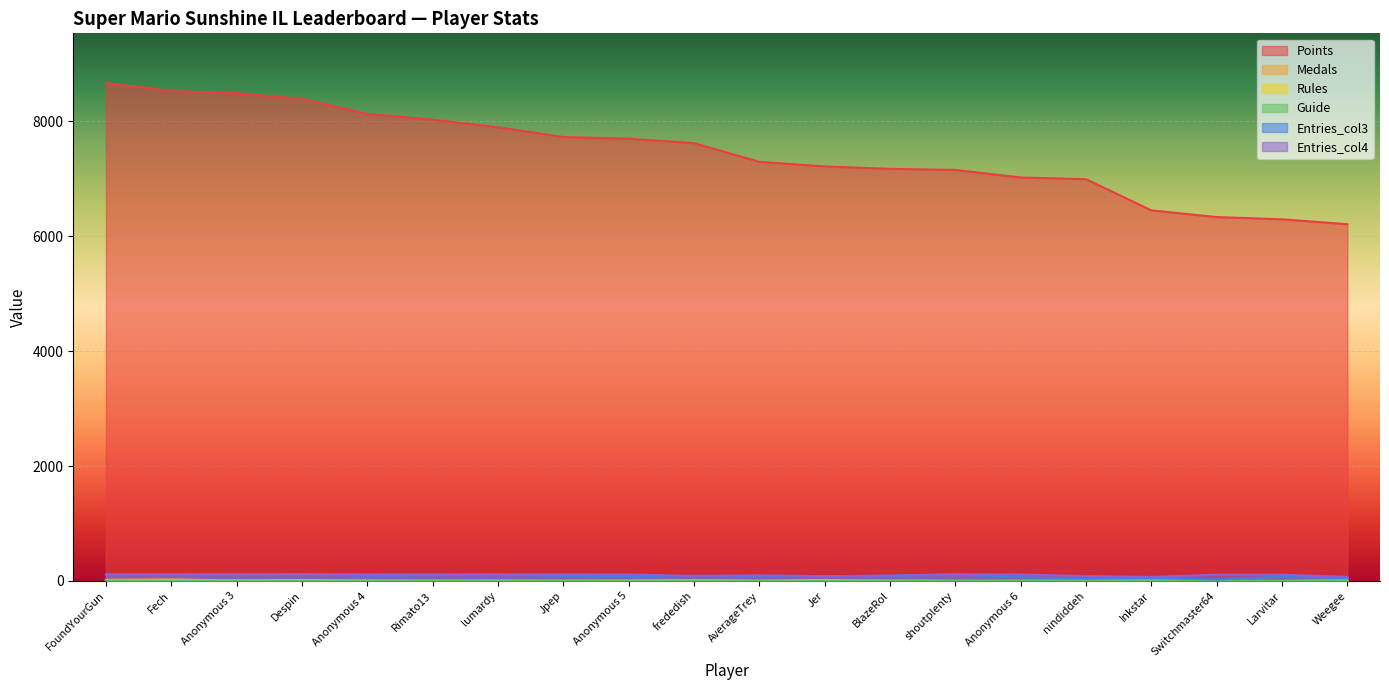

How many times do Rules and Medals cross each other?

4